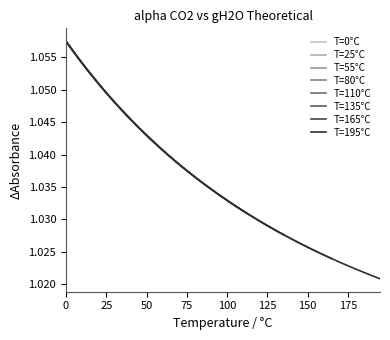

True or false: there are more than 0 points higher than both neighbors.

False